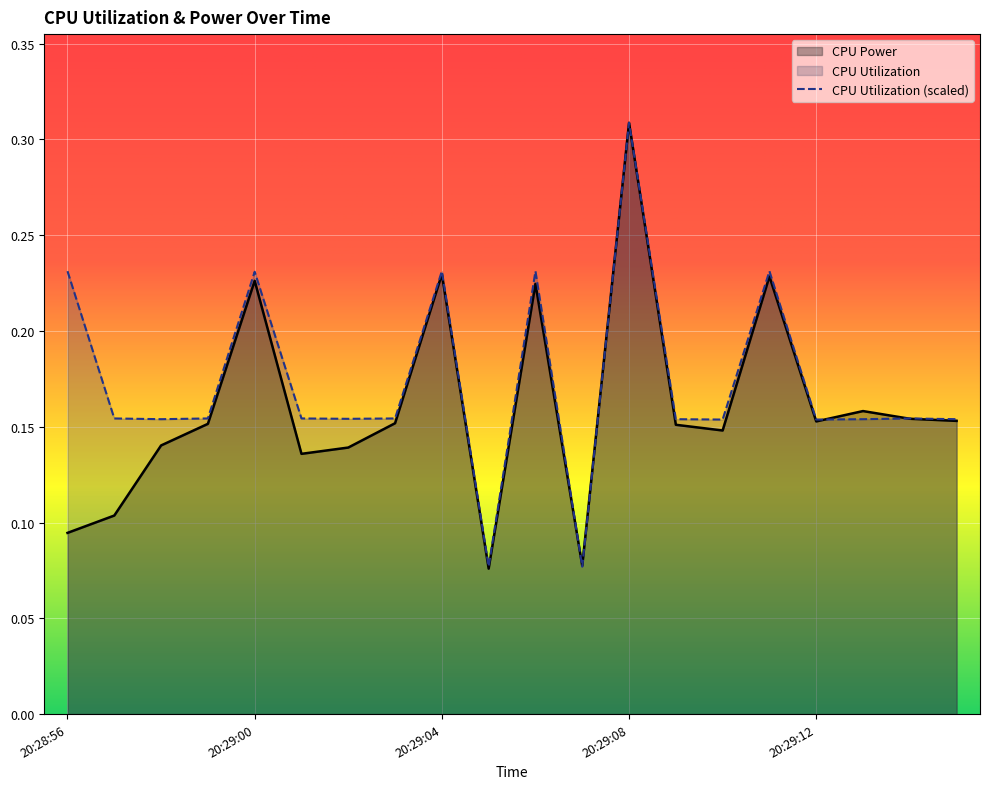

At how many categories does at least one series exceed 0?

20